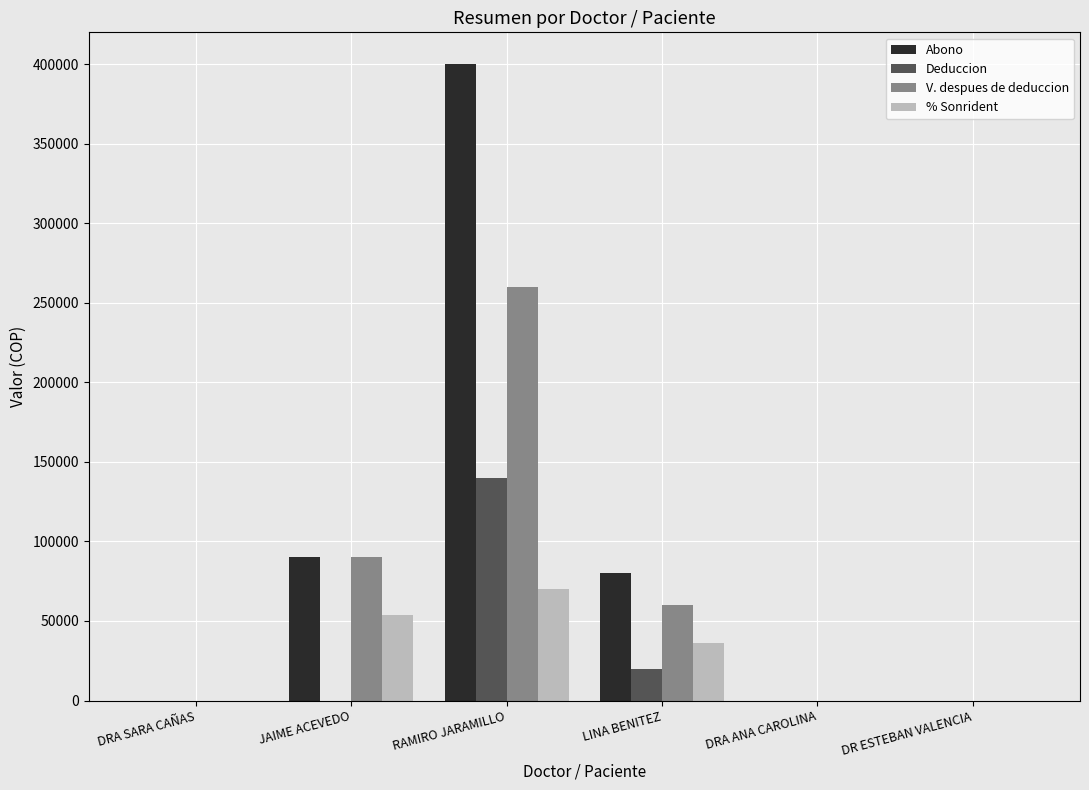

How many Deduccion values are between 0 and 20000?

5